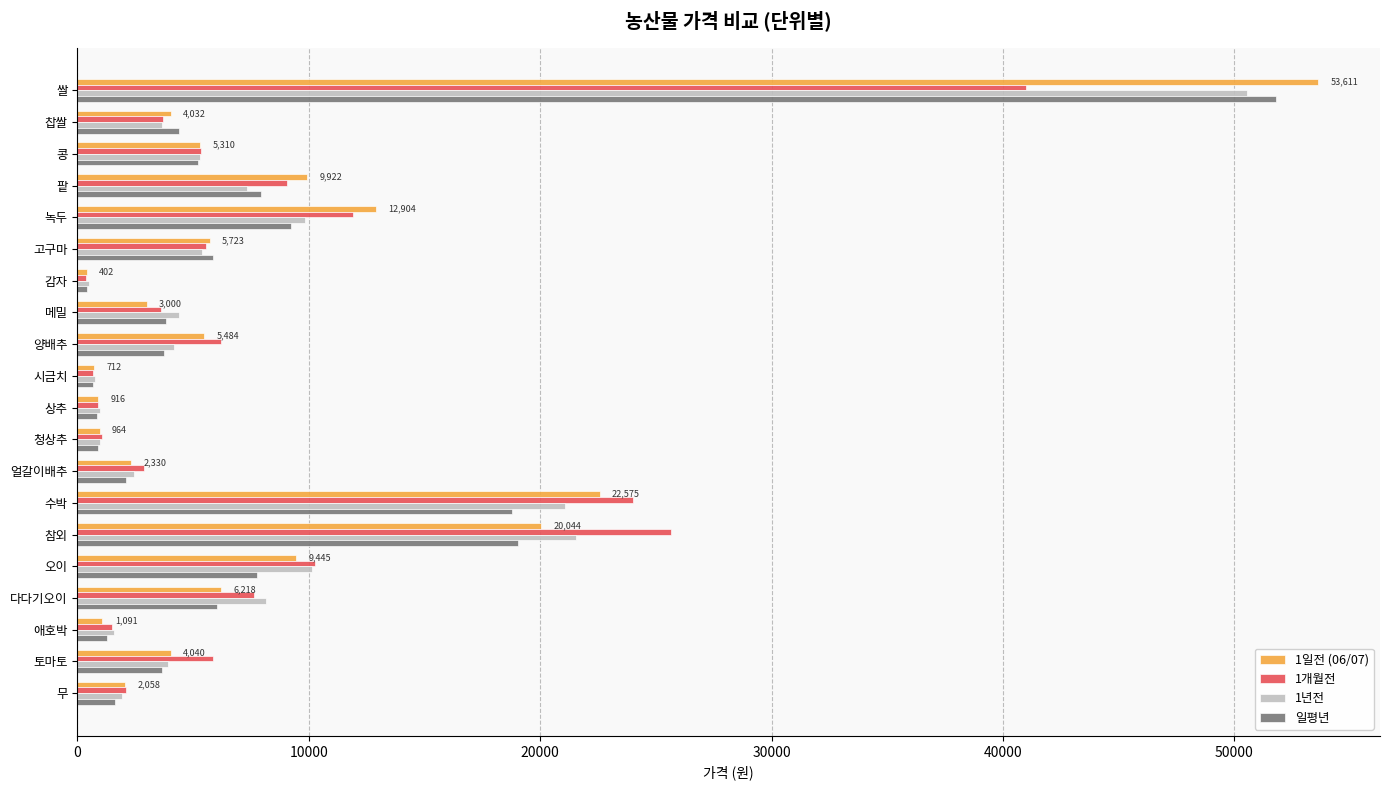

Which series has the widest spread of values?

1일전 (06/07)